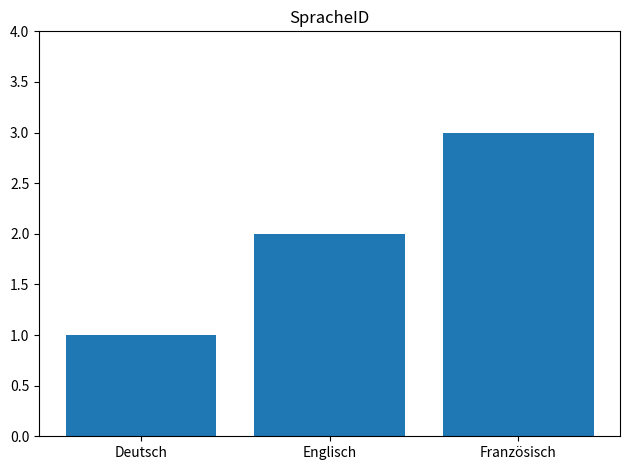

Rank the categories by value from highest to lowest.

Französisch, Englisch, Deutsch